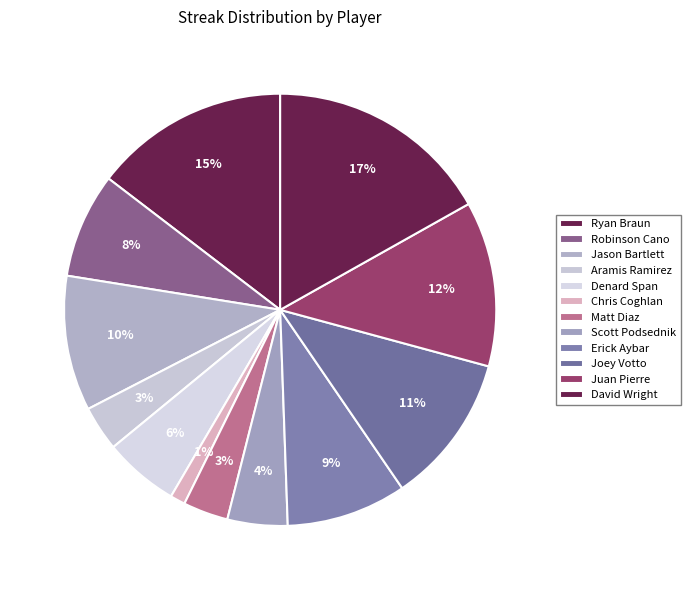

To the nearest percent, what is the difference between the Chris Coghlan and Aramis Ramirez slice percentages?

2%